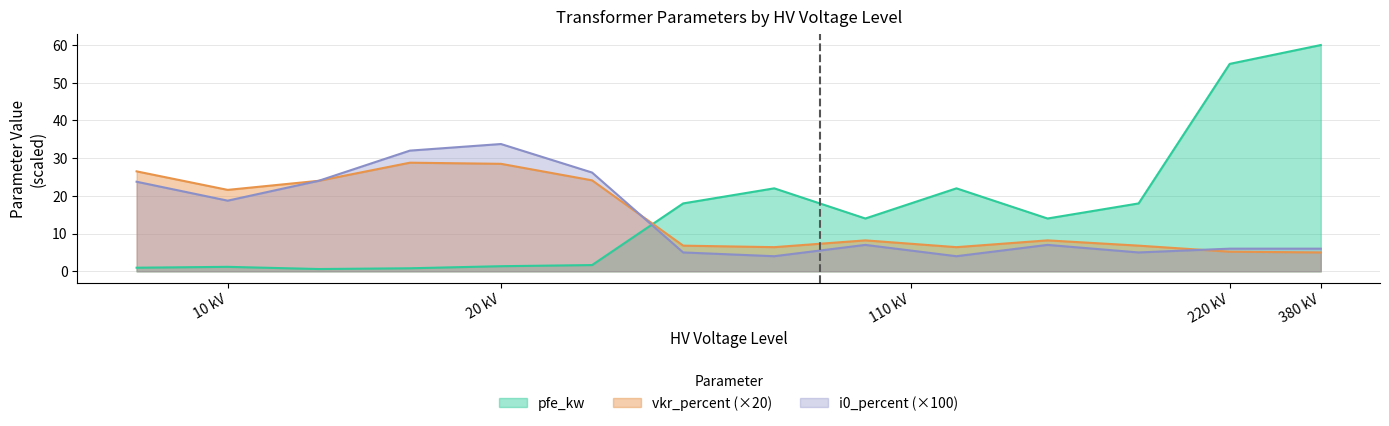

Where is vkr_percent (×20) nearest to the value 16?

10 kV